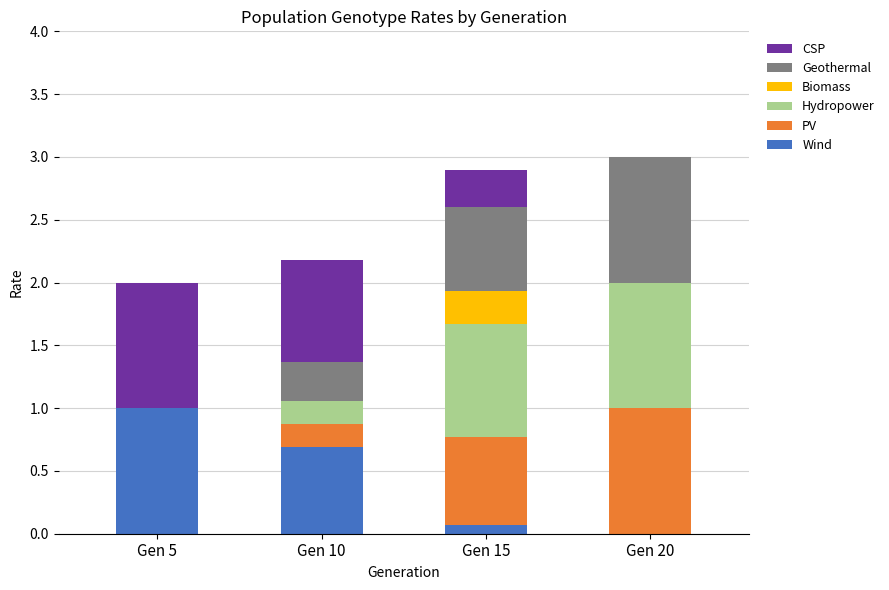

What is the maximum value for Wind?

1.0